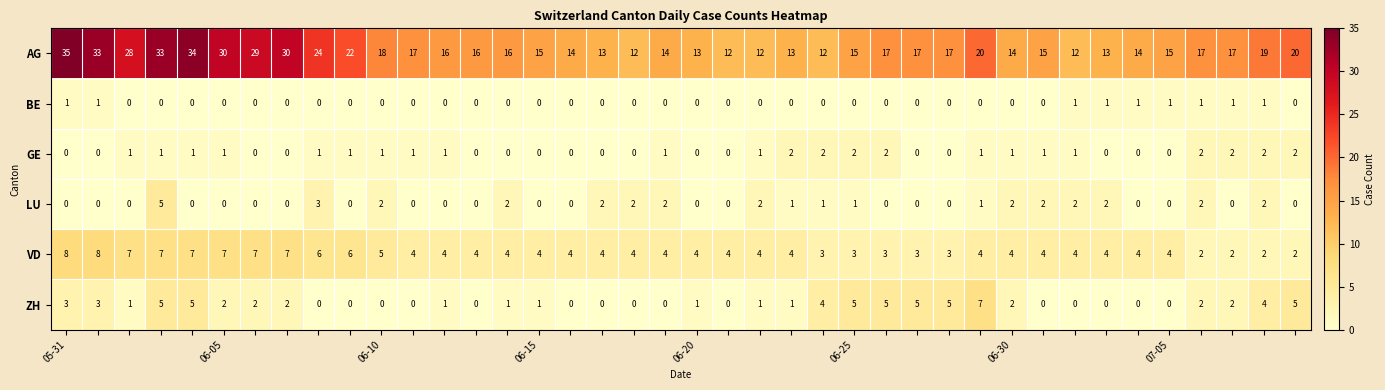

What is the lowest value of the AG series?

12